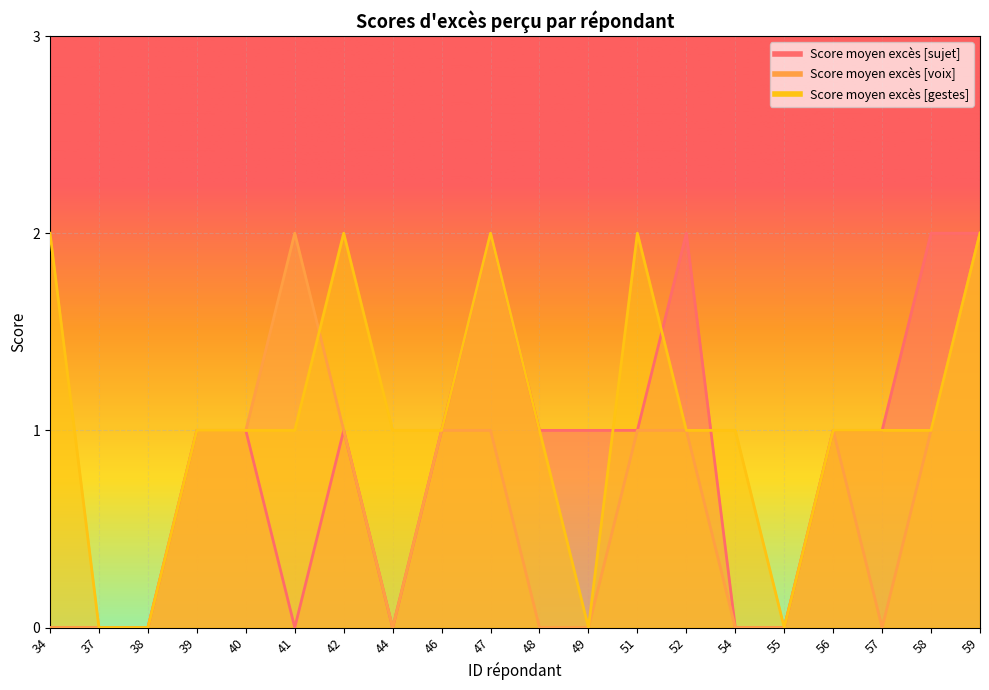

Where is the first local maximum for Score moyen excès [gestes]?

42